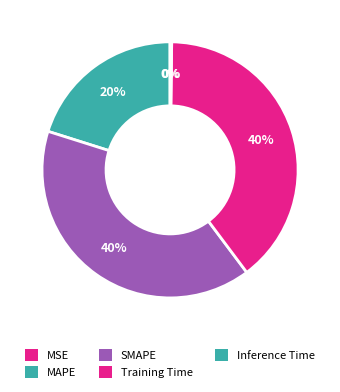

To the nearest percent, what is the average slice percentage?

20%